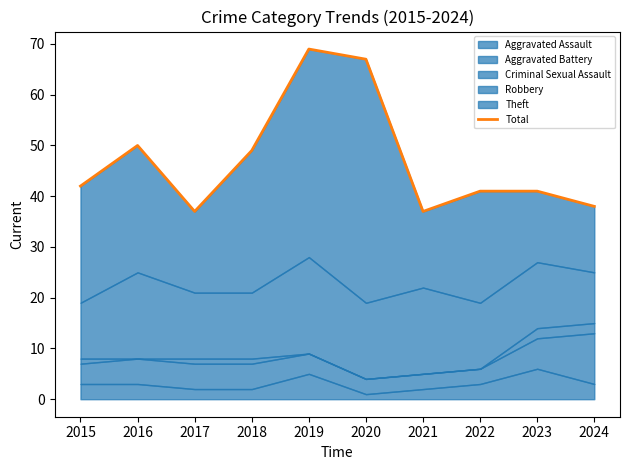

At which category does the data reach its first local valley?

2017